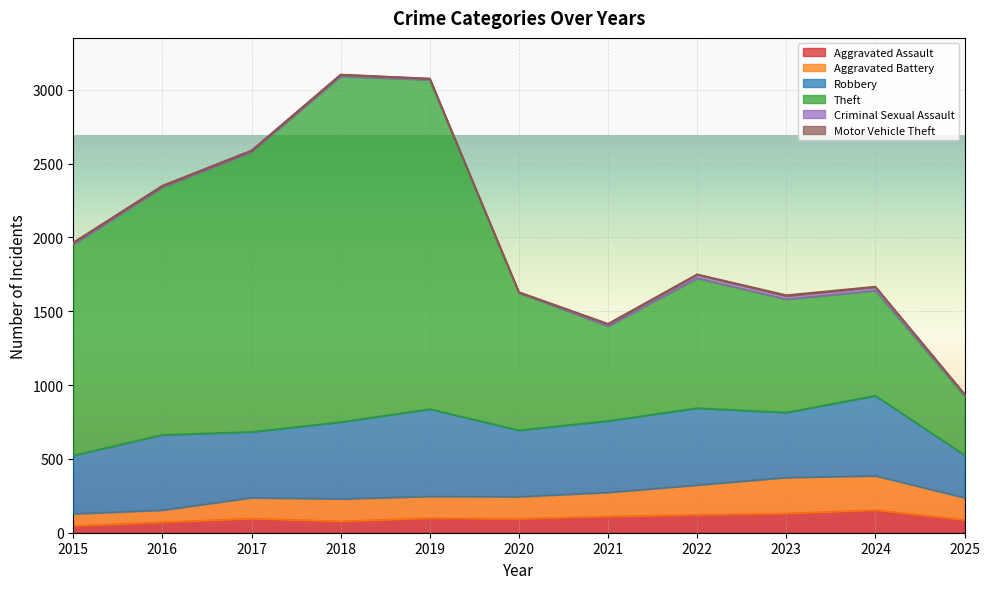

What is the value of the Aggravated Assault point at the 8th from the left?

121